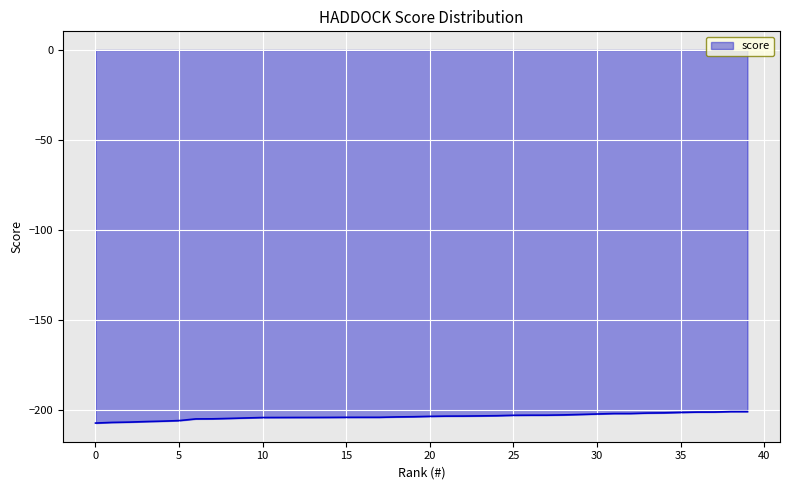

What is the greatest value displayed?

-200.6